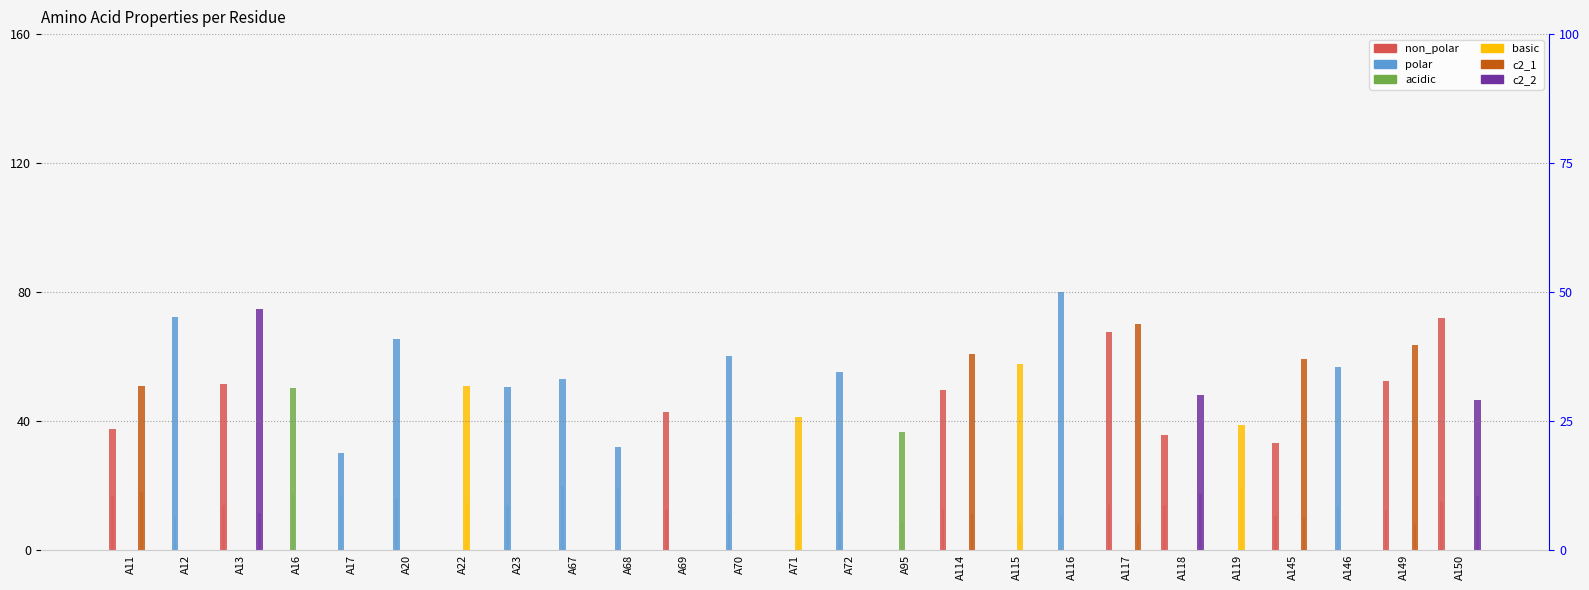

The polar series shows 46.6 at A114. True or false?

False